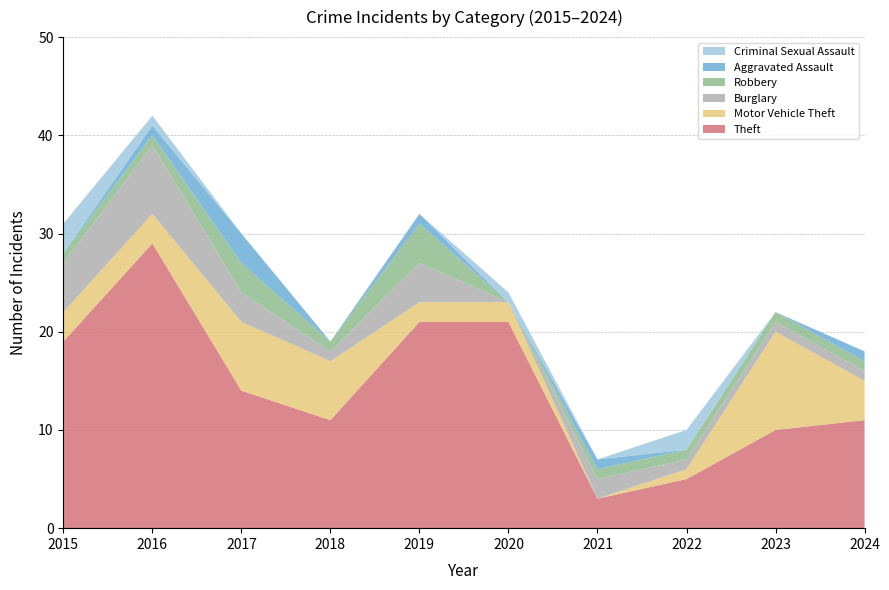

Reading left to right, extract all data points from this chart.

Theft: 19	29	14	11	21	21	3	5	10	11
Motor Vehicle Theft: 3	3	7	6	2	2	0	1	10	4
Burglary: 5	7	3	1	4	0	2	1	1	1
Robbery: 1	1	3	1	4	0	1	1	1	1
Aggravated Assault: 0	1	3	0	1	0	1	0	0	1
Criminal Sexual Assault: 3	1	0	0	0	1	0	2	0	0